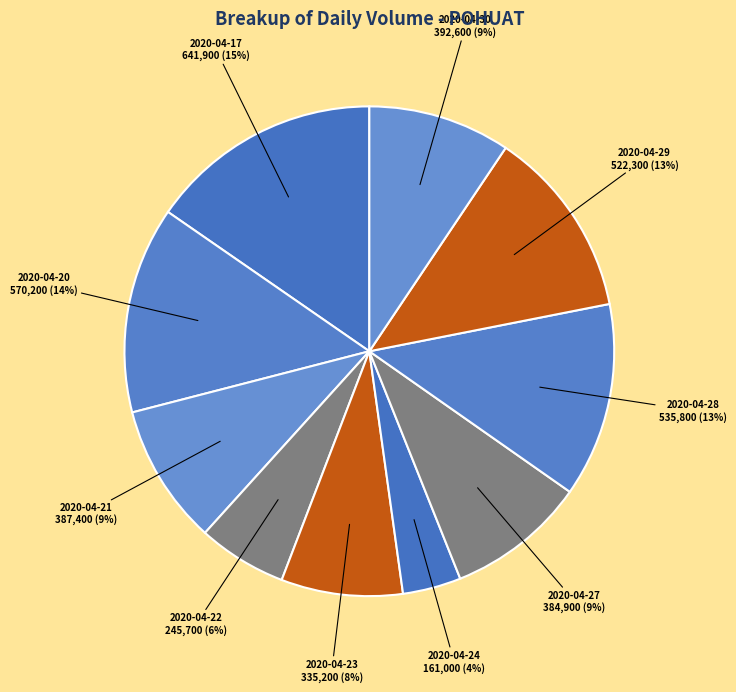

Is the sum of 2020-04-21 and 2020-04-28 greater than half?

No